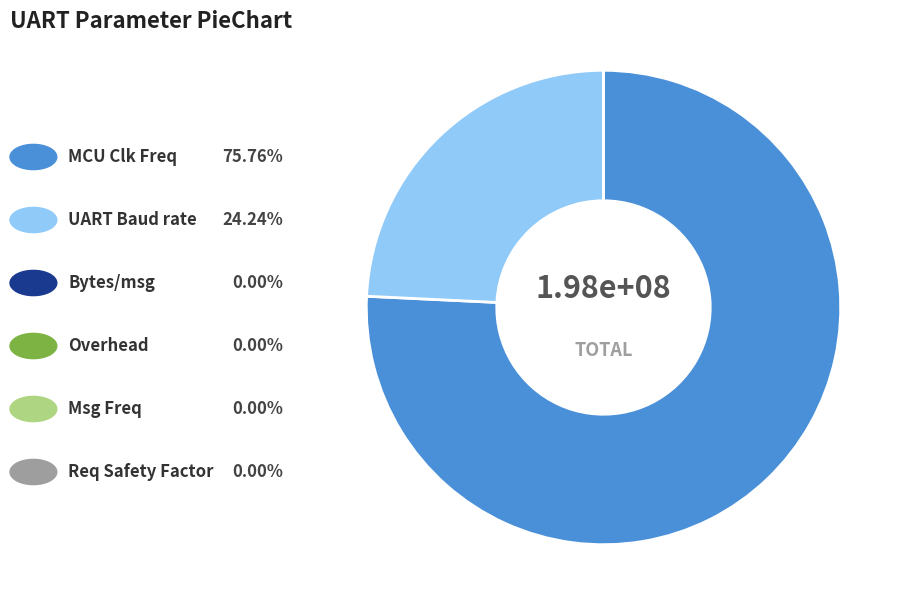

To the nearest percent, what is the difference between the largest and smallest slice percentages?

76%